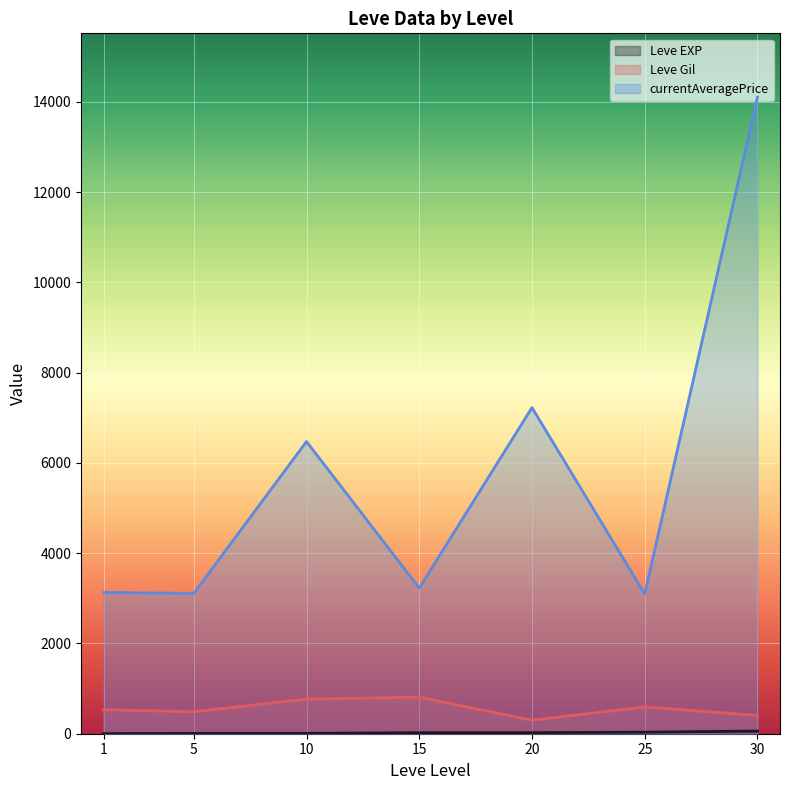

Where is the first local maximum for Leve EXP?

1